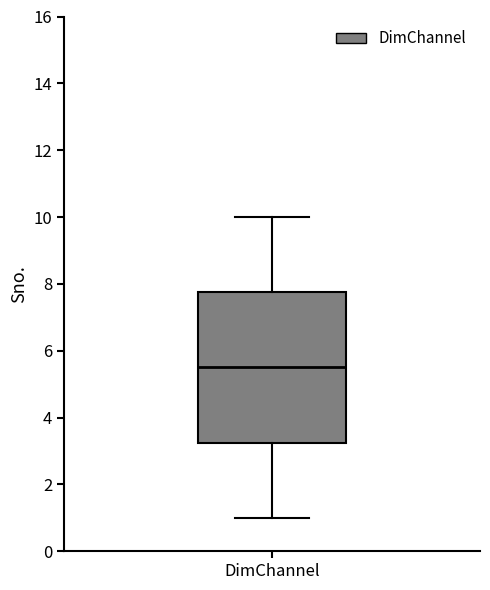

Transcribe this box plot: give where the median line is, the range the box spans, and where the two whiskers end, as read against the y-axis. The values are not printed on the chart, so give them approximately, as read against the axis.

median 5.6, box 3.2 to 7.8, whiskers 1.0 to 10.0